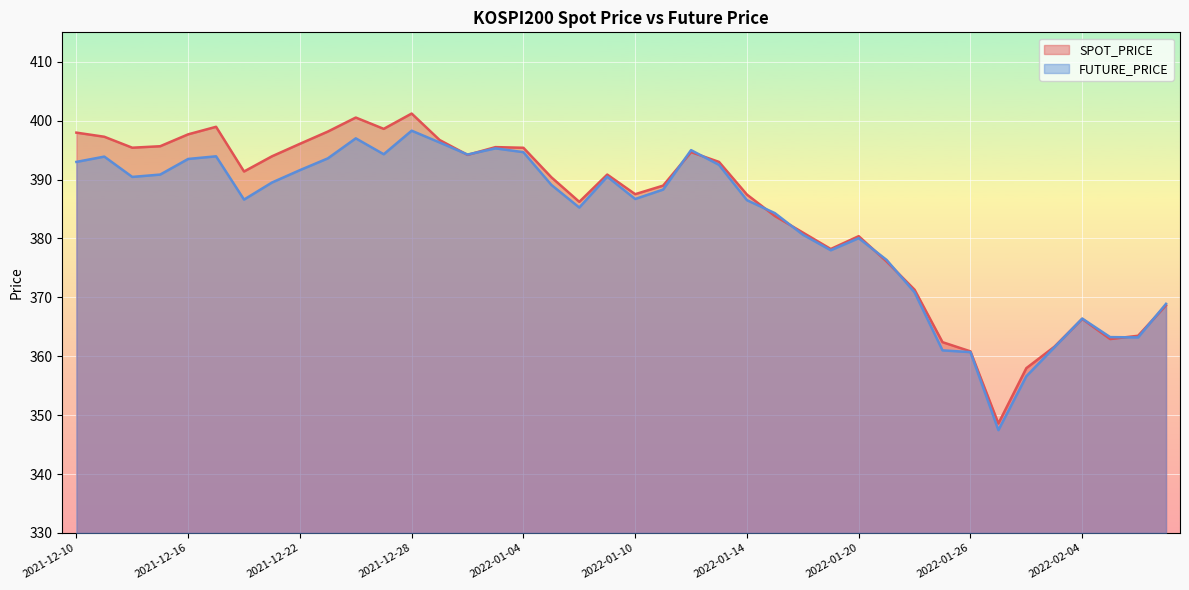

What is the spread (max minus min) of values at 2021-12-27?

4.3